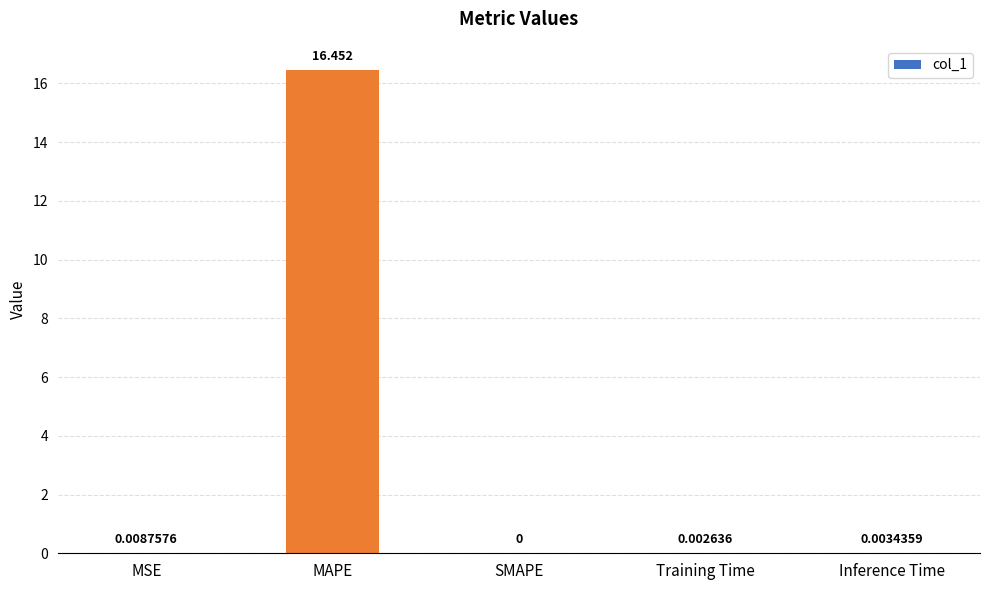

What is the change in value from MAPE to Training Time?

-16.4